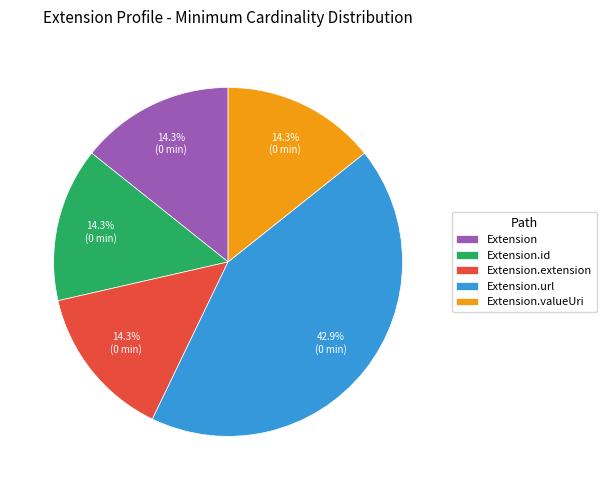

Does any single category account for the majority?

No